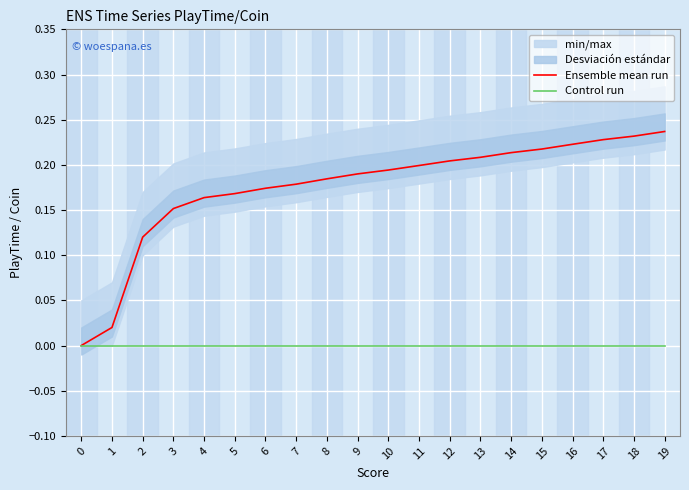

Is it true that Ensemble mean run equals 0.1 at 7?

False